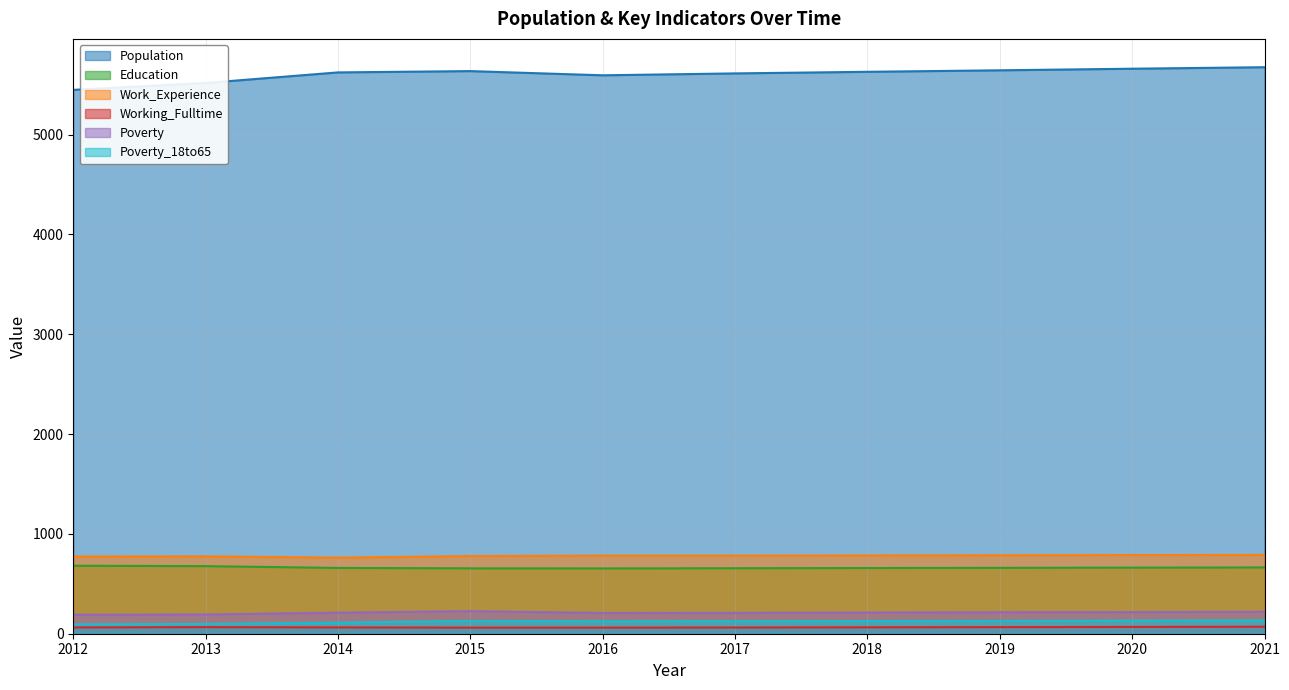

Rank the series by their maximum value, from lowest to highest.

Working_Fulltime, Poverty_18to65, Poverty, Education, Work_Experience, Population